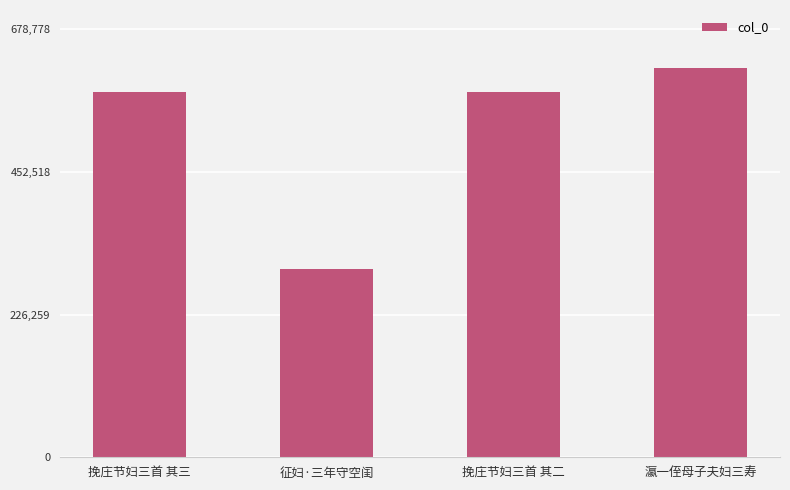

What is the smallest value displayed?

299292